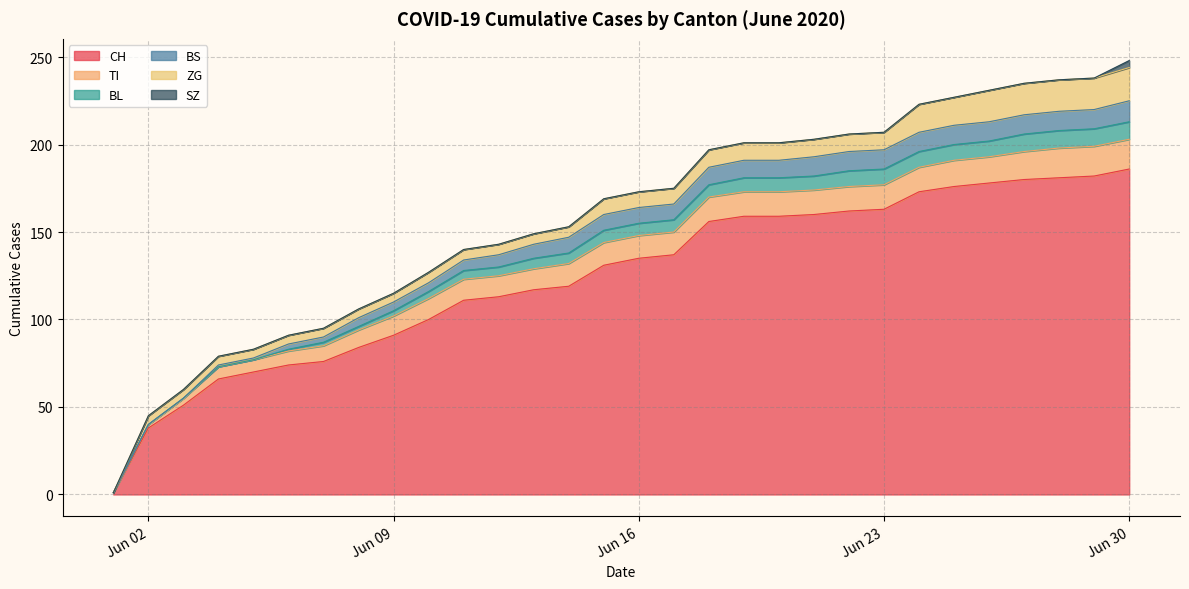

List the series in order of their peak value, lowest first.

SZ, BL, BS, TI, ZG, CH